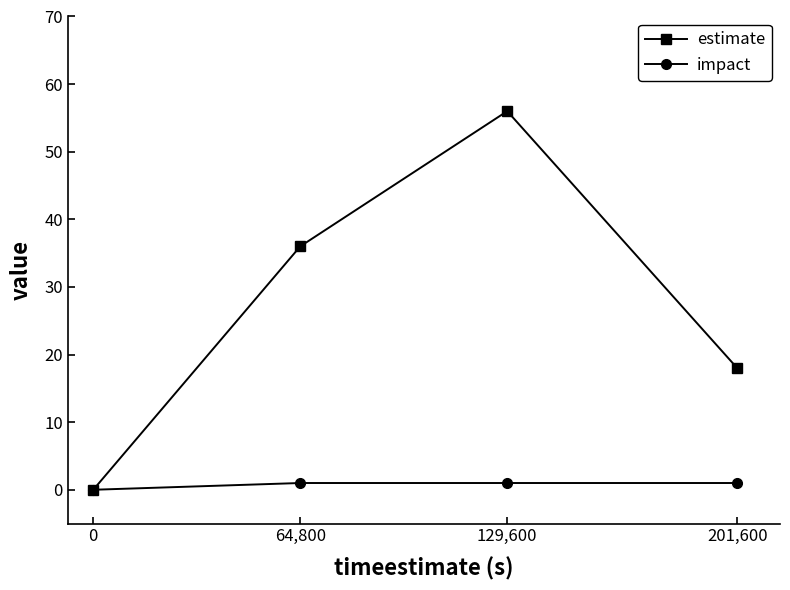

What is the difference between the maximum and minimum values in the impact series?

1